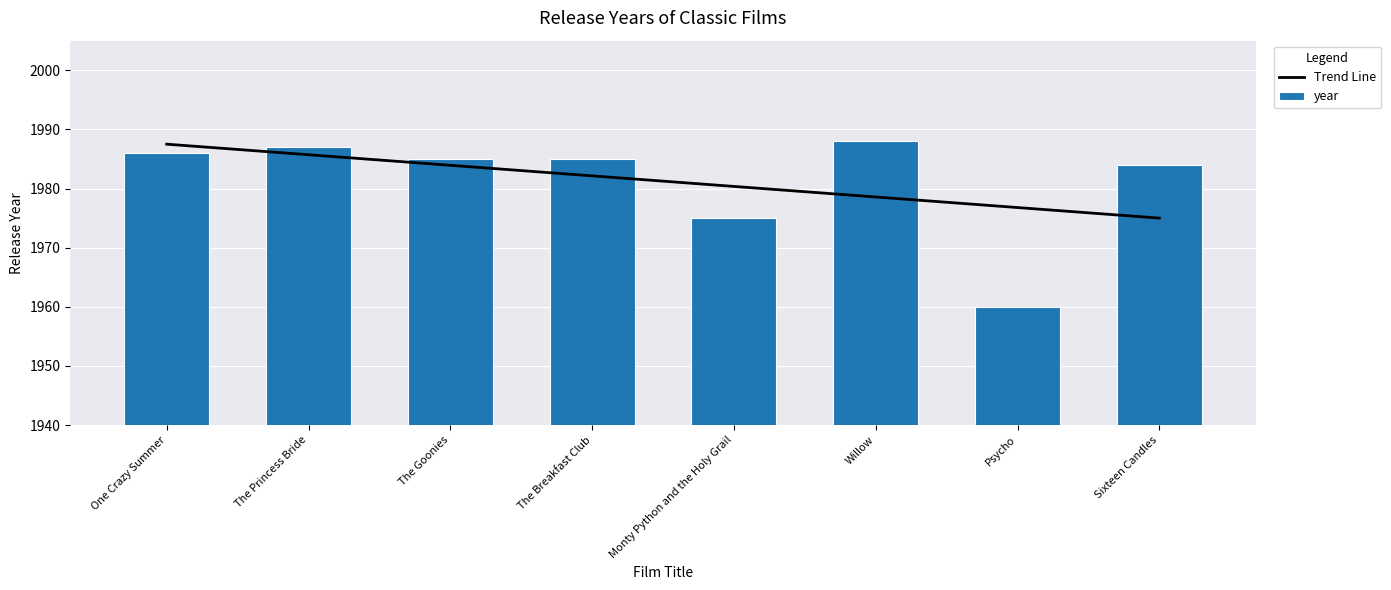

List the series in order of their peak value, lowest first.

Trend Line, year